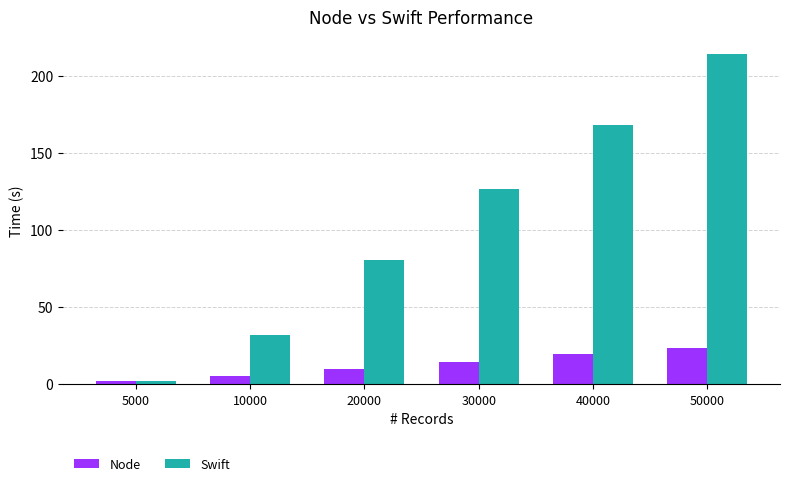

Where does the Swift series first go above 126?

30000